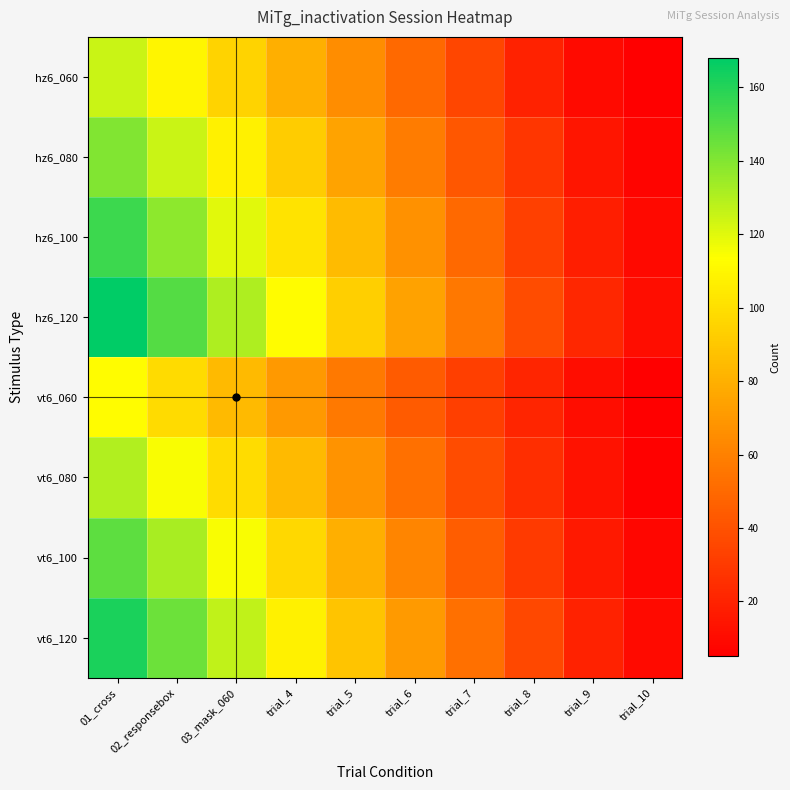

What is the smallest value displayed?

5